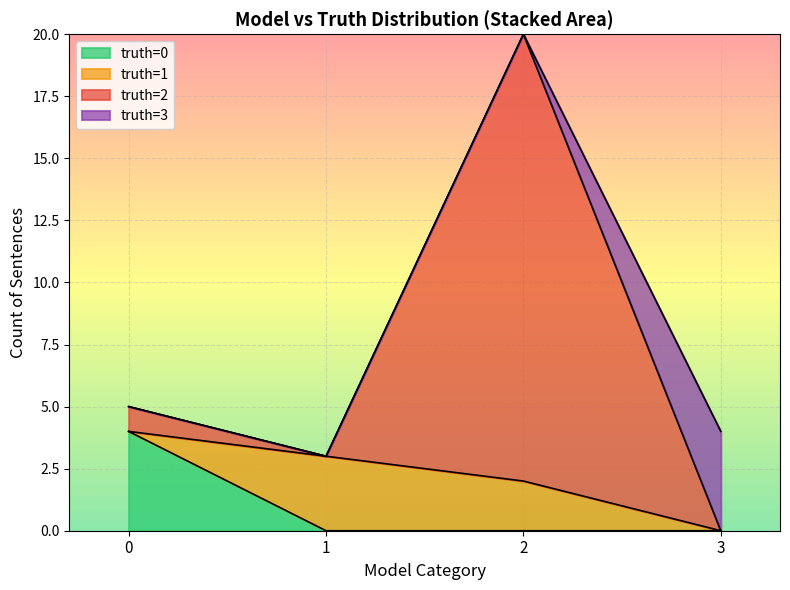

How many values are below 3?

2